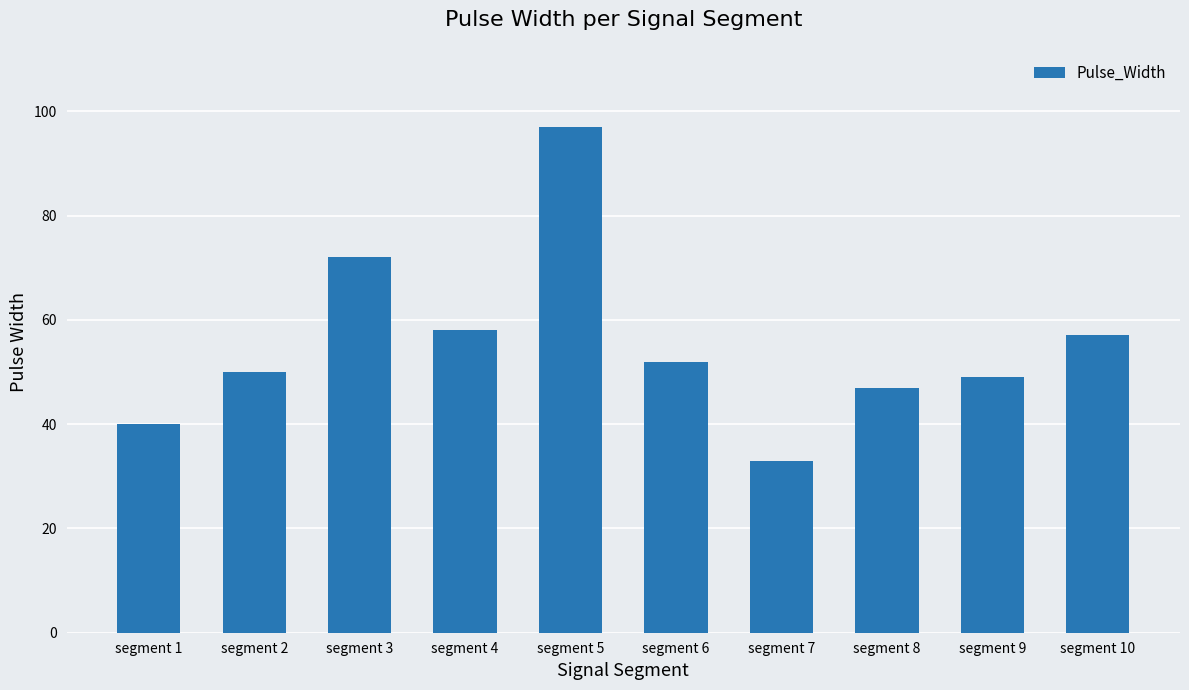

What value does the data have at segment 9?

49